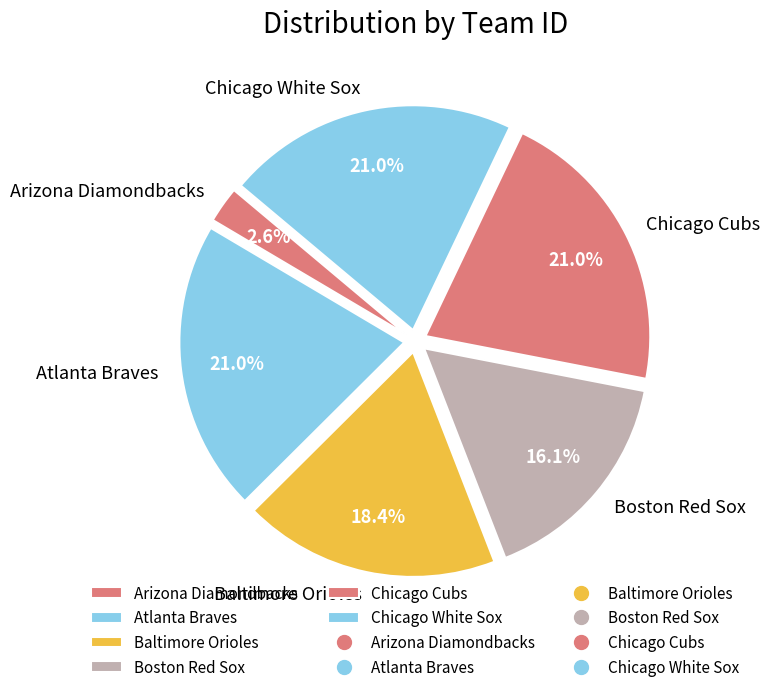

To the nearest percent, what is the difference between the Baltimore Orioles and Boston Red Sox slice percentages?

2%